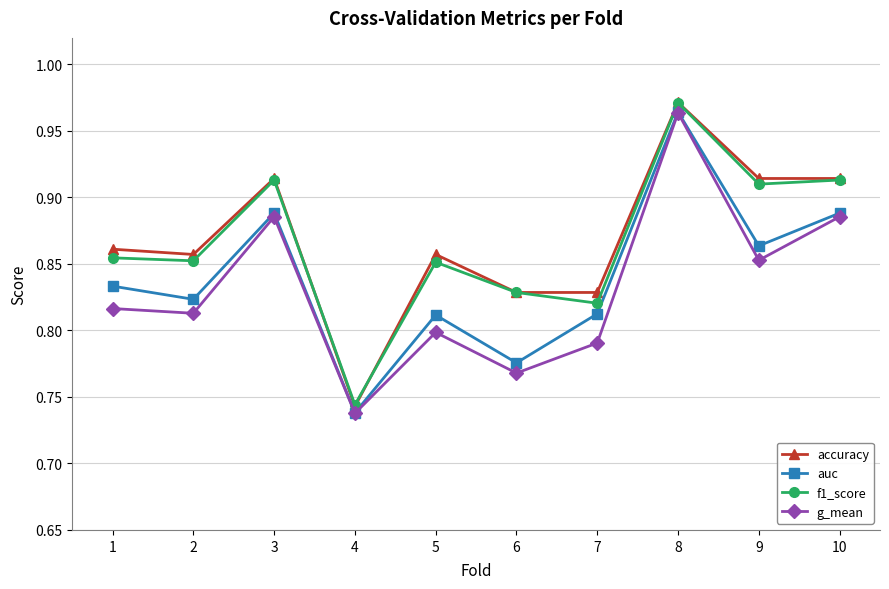

At which label does accuracy reach its peak?

8